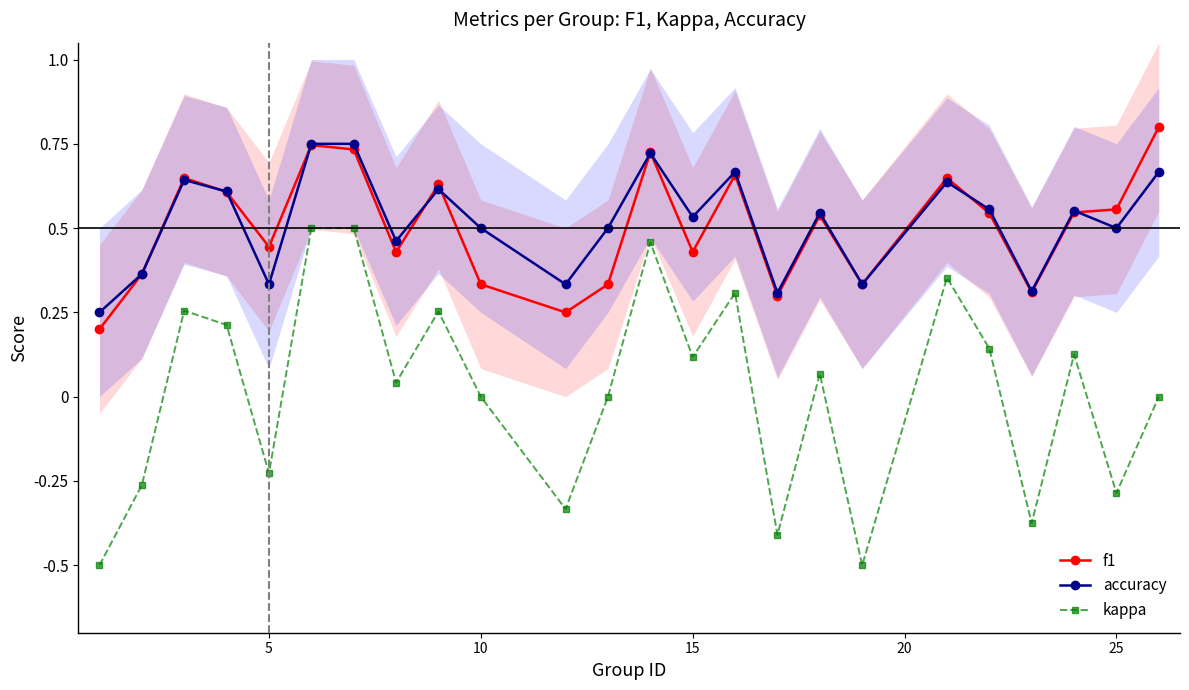

The value of kappa at 10 is 0.0. True or false?

True